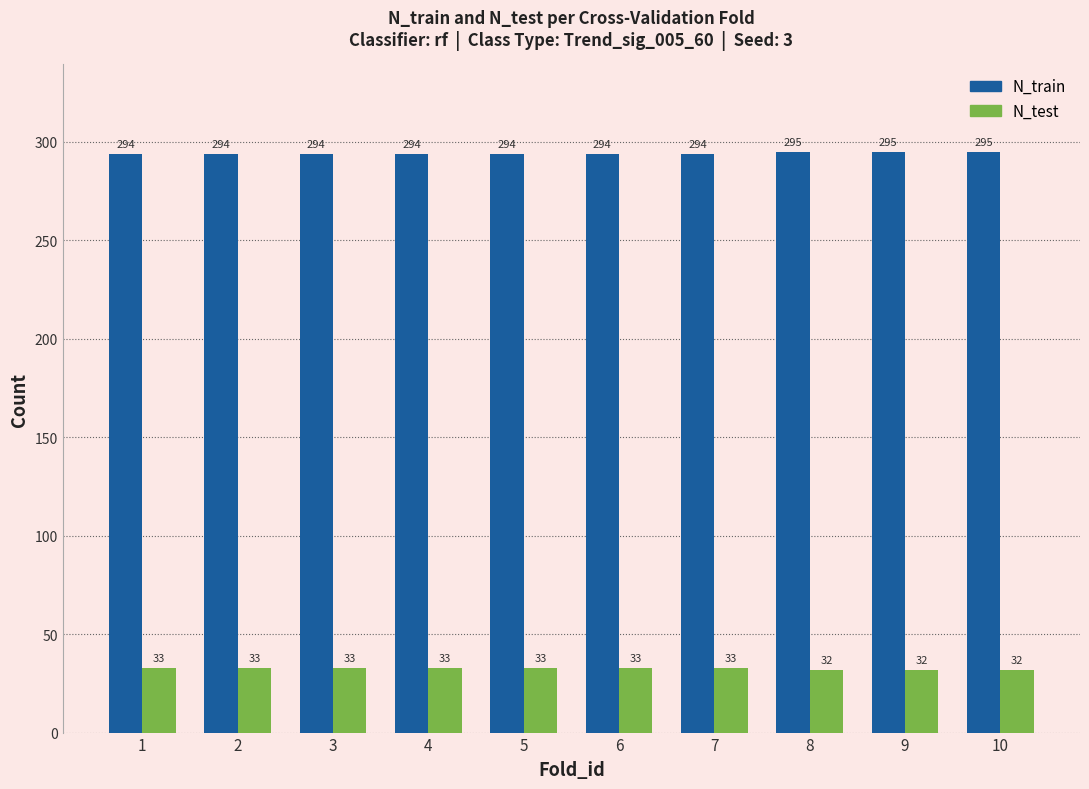

True or false: N_train has a value of 451 at 1.

False